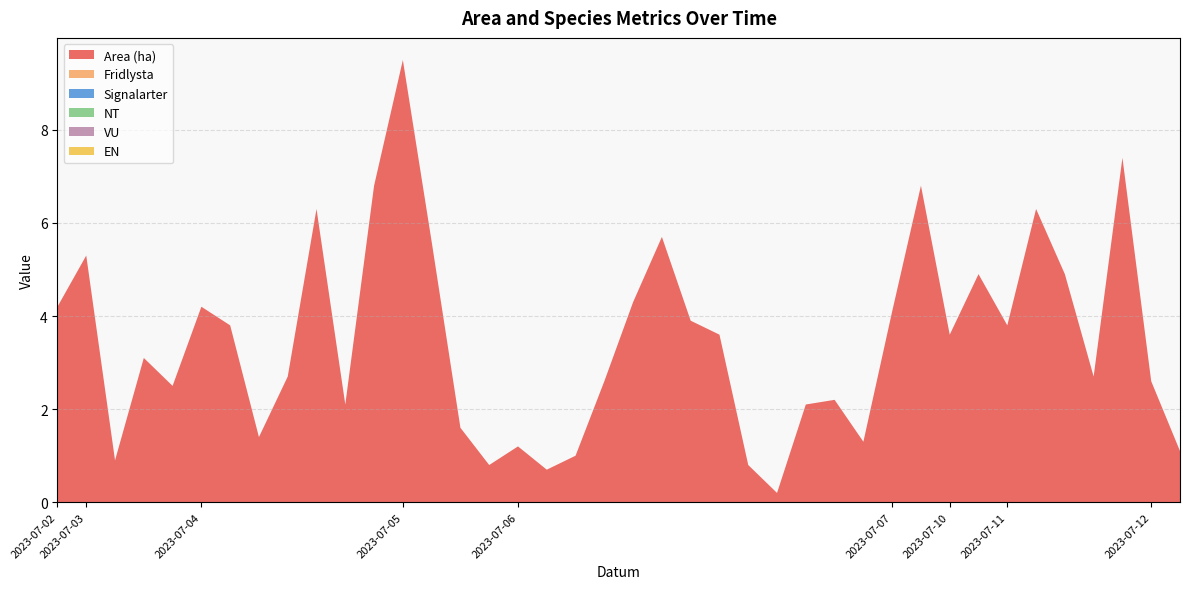

Reading left to right, transcribe all the data shown in this chart.

Area (ha): 4.2	5.3	0.9	3.1	2.5	4.2	3.8	1.4	2.7	6.3	2.1	6.8	9.5	5.6	1.6	0.8	1.2	0.7	1.0	2.6	4.3	5.7	3.9	3.6	0.8	0.2	2.1	2.2	1.3	4.1	6.8	3.6	4.9	3.8	6.3	4.9	2.7	7.4	2.6	1.1
Fridlysta: 0.0	0.0	0.0	0.0	0.0	0.0	0.0	0.0	0.0	0.0	0.0	0.0	0.0	0.0	0.0	0.0	0.0	0.0	0.0	0.0	0.0	0.0	0.0	0.0	0.0	0.0	0.0	0.0	0.0	0.0	0.0	0.0	0.0	0.0	0.0	0.0	0.0	0.0	0.0	0.0
Signalarter: 0.0	0.0	0.0	0.0	0.0	0.0	0.0	0.0	0.0	0.0	0.0	0.0	0.0	0.0	0.0	0.0	0.0	0.0	0.0	0.0	0.0	0.0	0.0	0.0	0.0	0.0	0.0	0.0	0.0	0.0	0.0	0.0	0.0	0.0	0.0	0.0	0.0	0.0	0.0	0.0
NT: 0.0	0.0	0.0	0.0	0.0	0.0	0.0	0.0	0.0	0.0	0.0	0.0	0.0	0.0	0.0	0.0	0.0	0.0	0.0	0.0	0.0	0.0	0.0	0.0	0.0	0.0	0.0	0.0	0.0	0.0	0.0	0.0	0.0	0.0	0.0	0.0	0.0	0.0	0.0	0.0
VU: 0.0	0.0	0.0	0.0	0.0	0.0	0.0	0.0	0.0	0.0	0.0	0.0	0.0	0.0	0.0	0.0	0.0	0.0	0.0	0.0	0.0	0.0	0.0	0.0	0.0	0.0	0.0	0.0	0.0	0.0	0.0	0.0	0.0	0.0	0.0	0.0	0.0	0.0	0.0	0.0
EN: 0.0	0.0	0.0	0.0	0.0	0.0	0.0	0.0	0.0	0.0	0.0	0.0	0.0	0.0	0.0	0.0	0.0	0.0	0.0	0.0	0.0	0.0	0.0	0.0	0.0	0.0	0.0	0.0	0.0	0.0	0.0	0.0	0.0	0.0	0.0	0.0	0.0	0.0	0.0	0.0